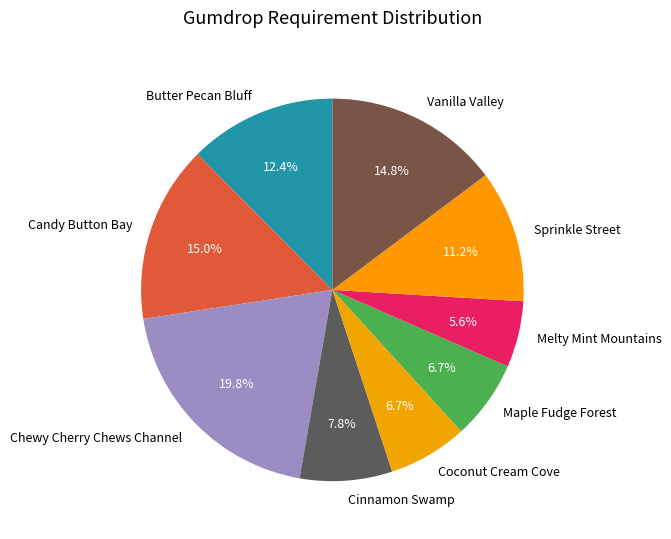

Is Sprinkle Street the majority of the pie?

No